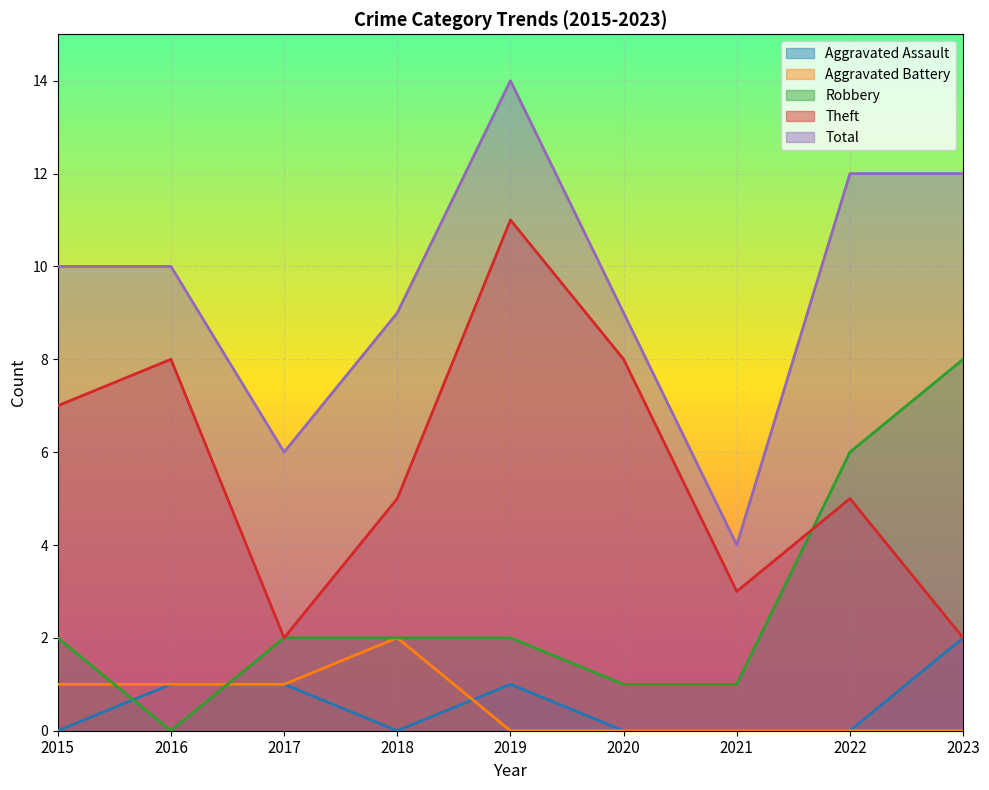

In Total, how many points are higher than both neighbors (excluding endpoints)?

1